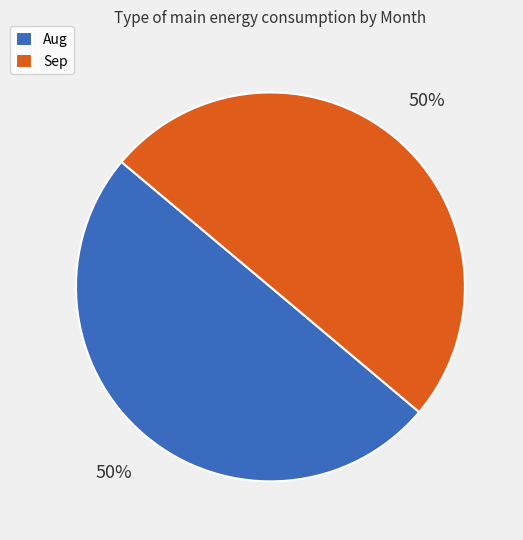

To the nearest percent, what percentage of the pie is Sep?

50%